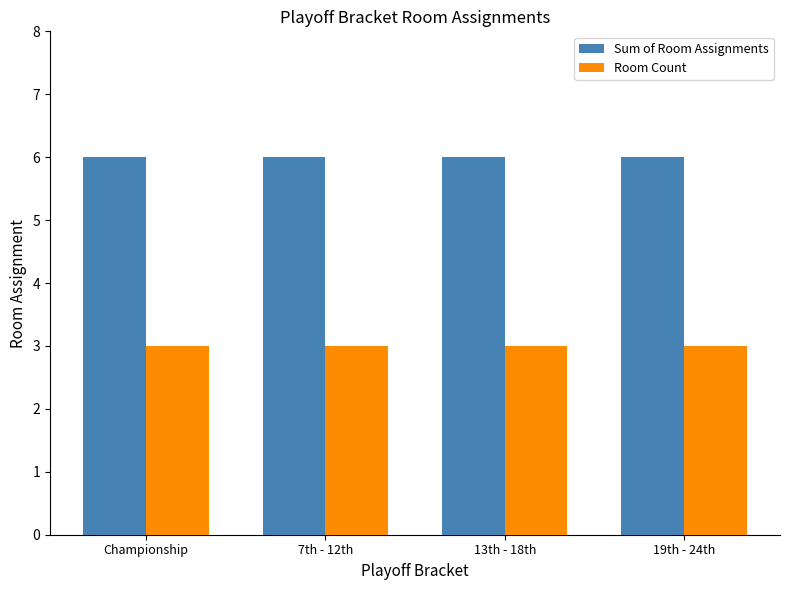

Which series has the widest spread of values?

Sum of Room Assignments